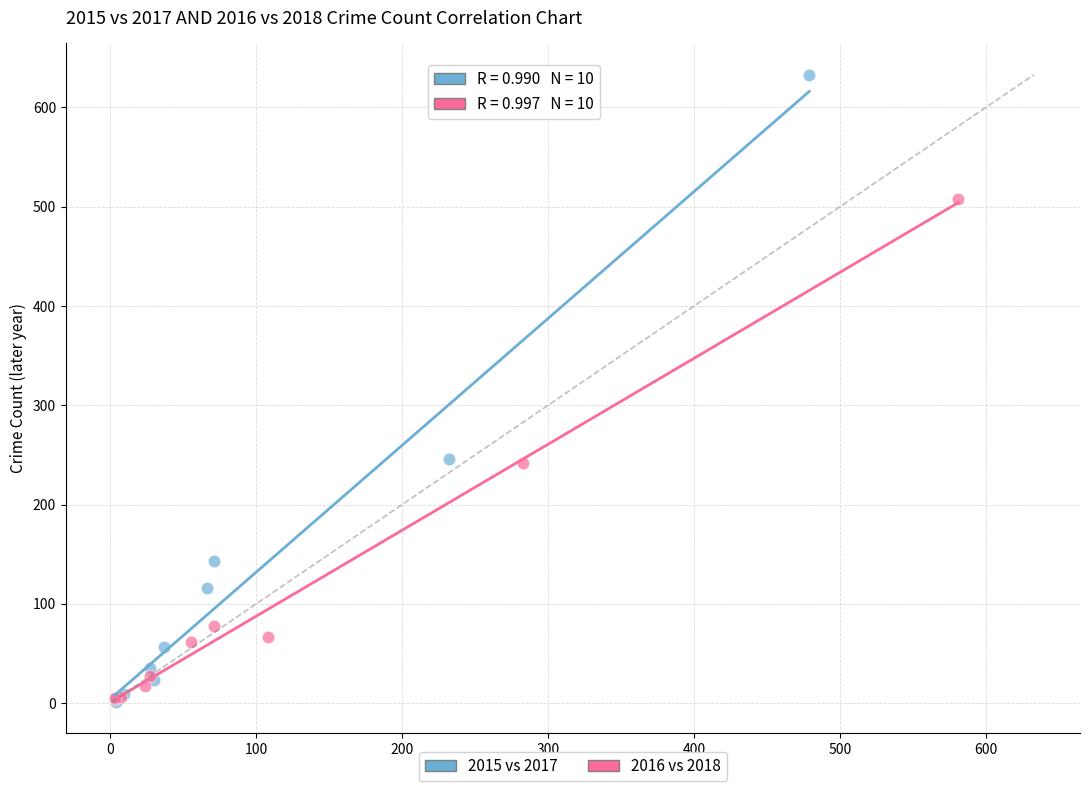

What are all the series names shown in the legend?

2015 vs 2017, 2016 vs 2018